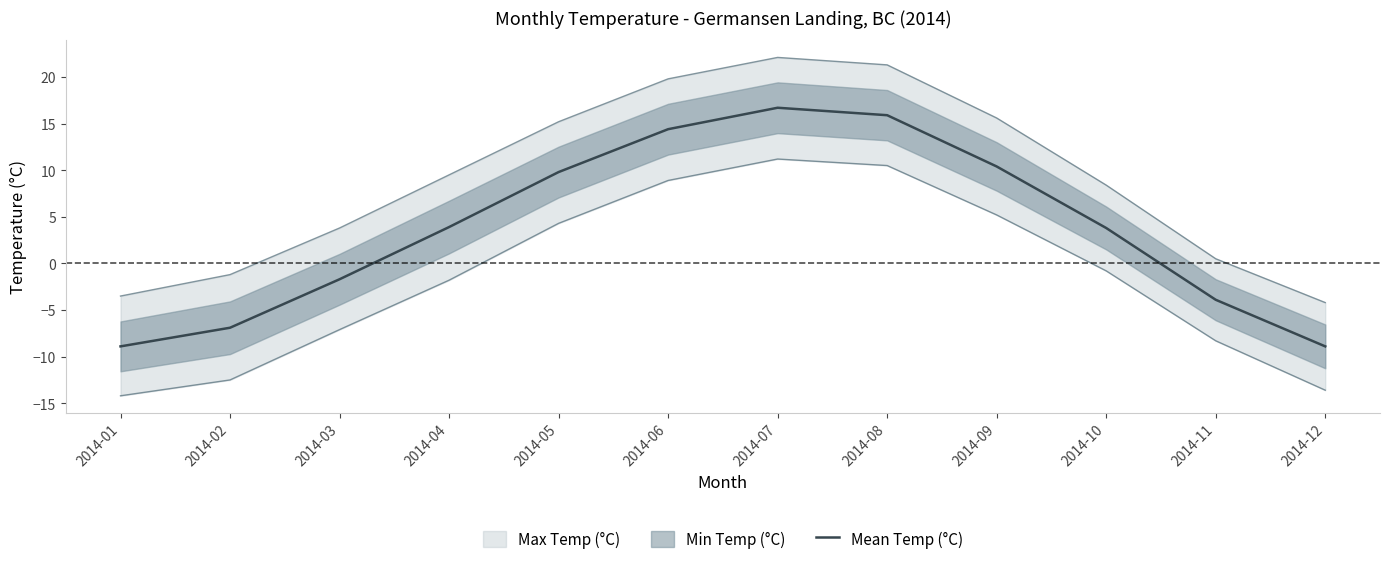

Rank the categories by value from highest to lowest.

2014-07, 2014-08, 2014-06, 2014-09, 2014-05, 2014-04, 2014-10, 2014-03, 2014-11, 2014-02, 2014-01, 2014-12